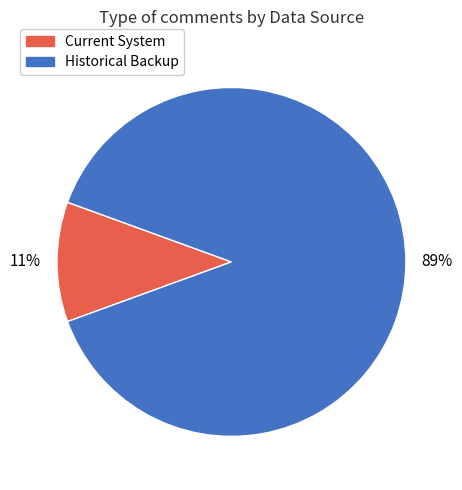

Rank the categories by value from lowest to highest.

Current System, Historical Backup